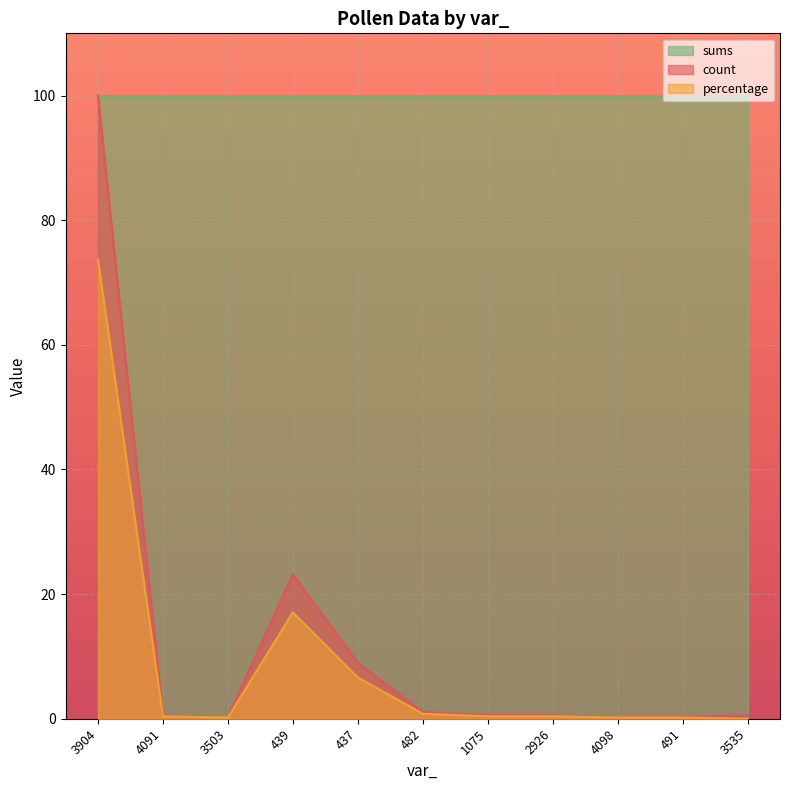

True or false: percentage and count intersect in this chart.

False